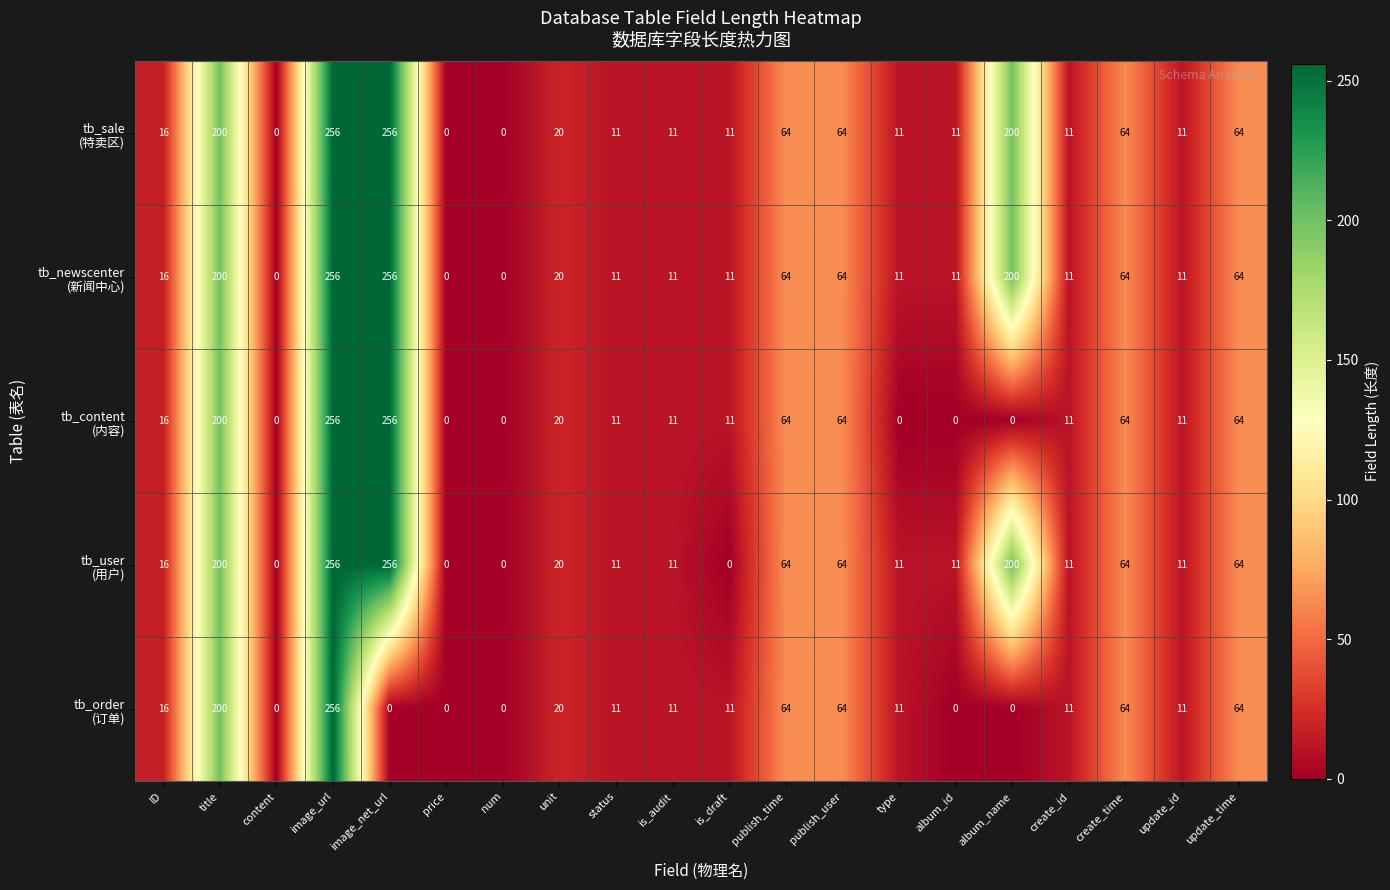

What is the greatest value displayed?

256